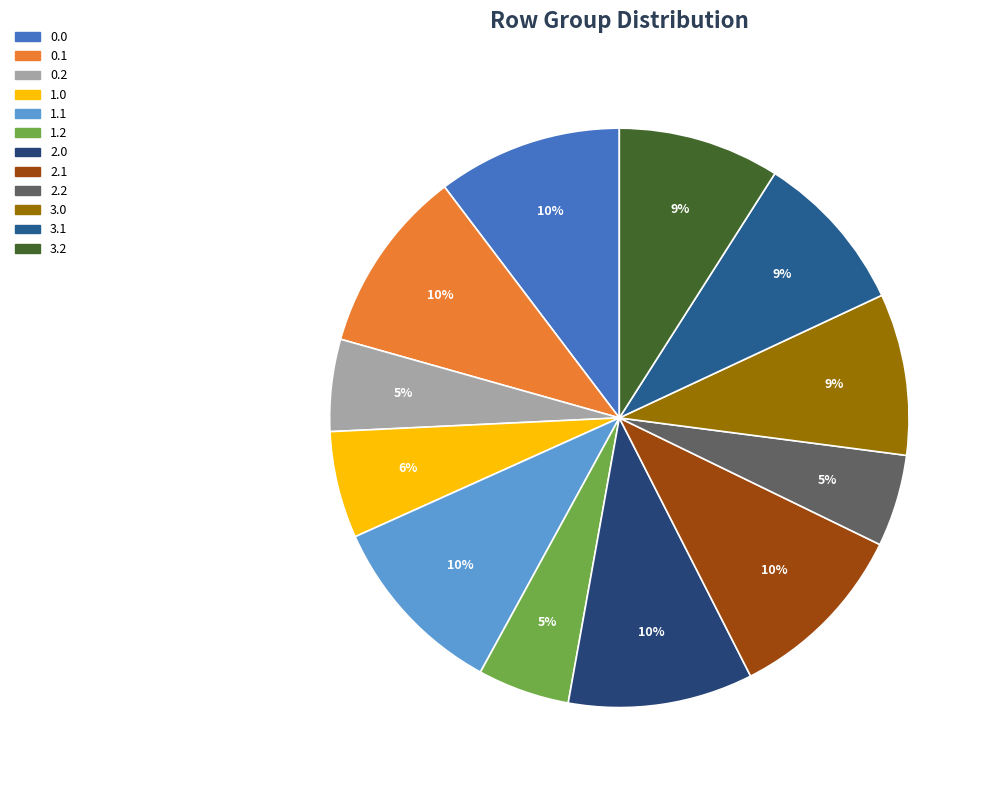

To the nearest percent, what portion does 1.1 represent?

10%